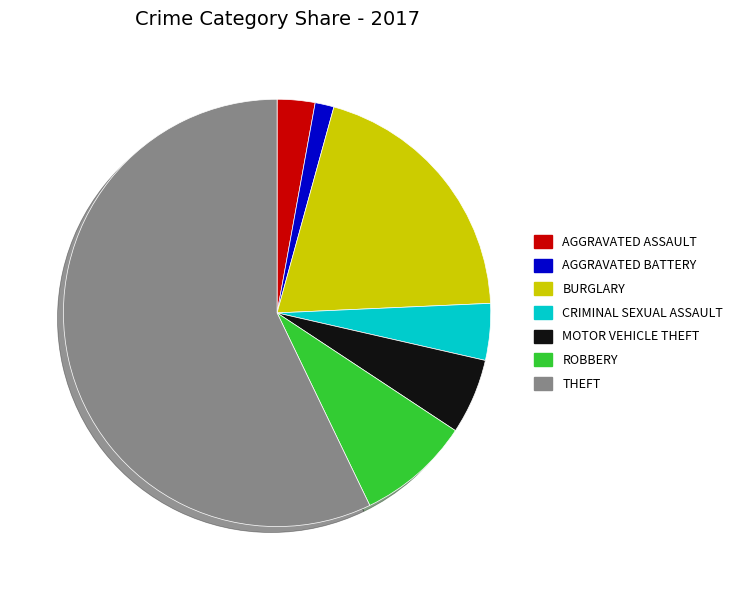

How many segments does this pie chart have?

7